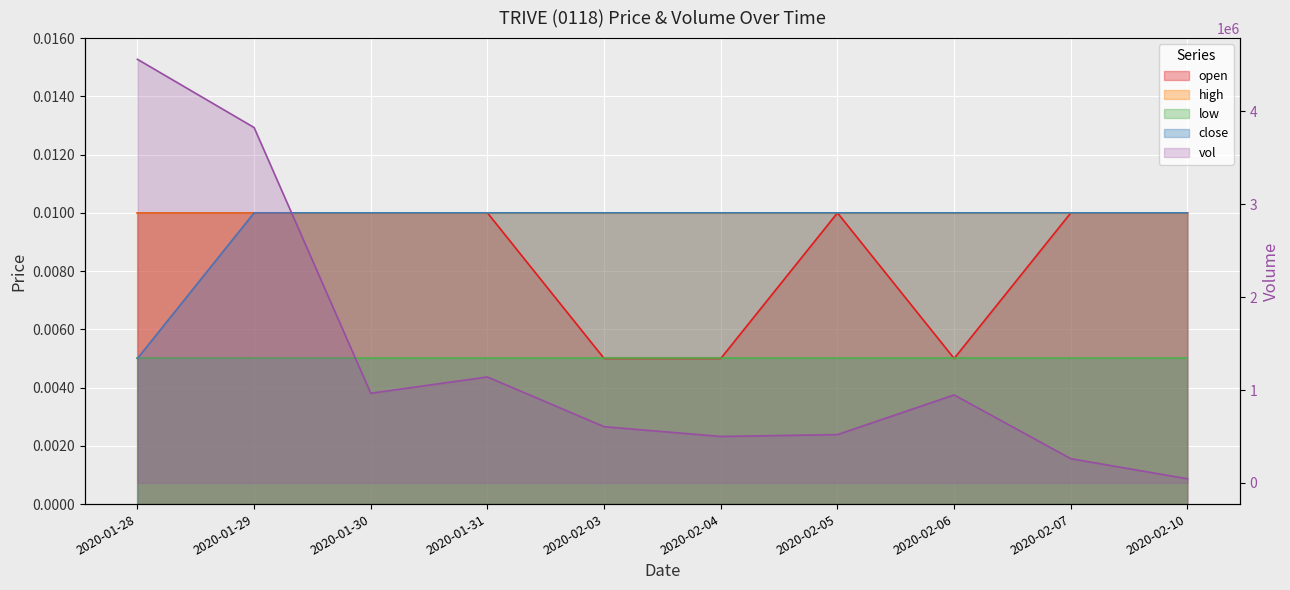

Is it true that close equals 0.0 at 2020-01-28?

False